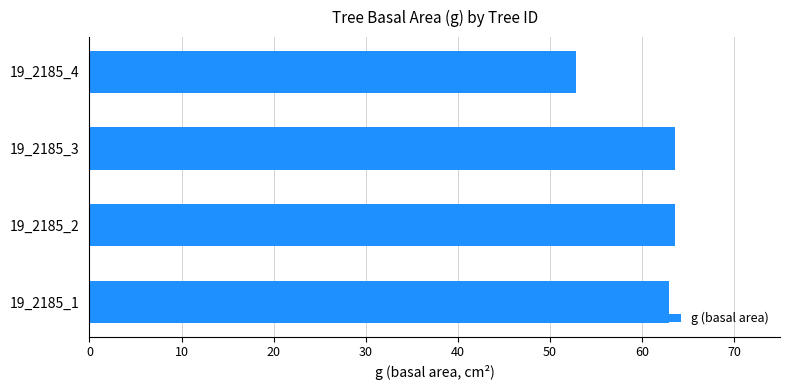

Reading top to bottom, list all the values displayed in this chart.

19_2185_4=52.8	19_2185_3=63.6	19_2185_2=63.6	19_2185_1=62.9